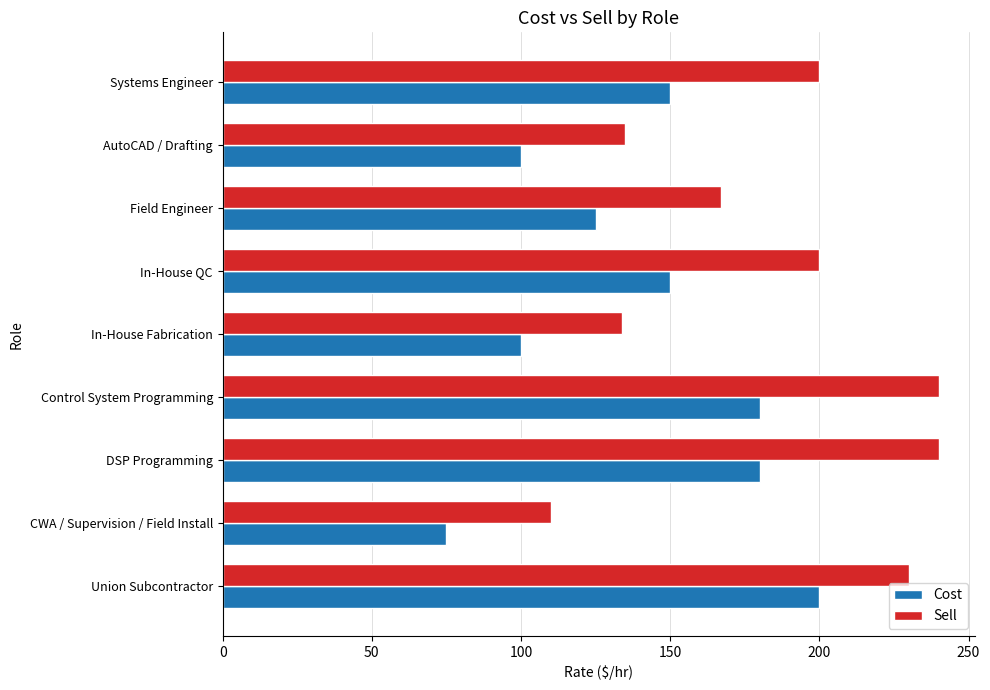

Rank the series by their maximum value, from lowest to highest.

Cost, Sell